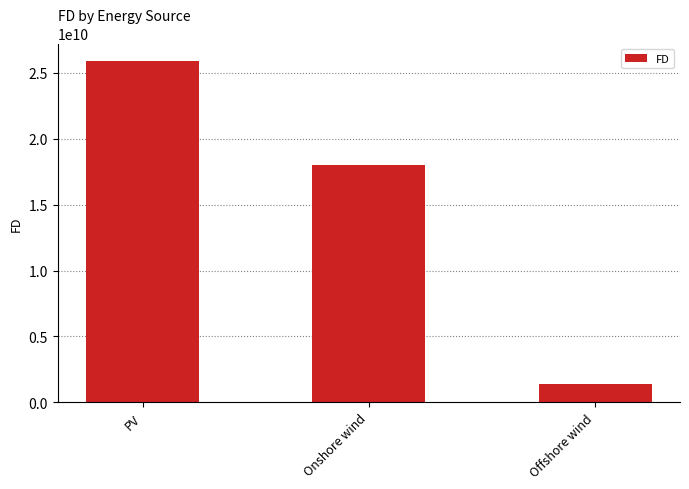

Approximately how many times larger is the value at Onshore wind compared to Offshore wind?

13.1